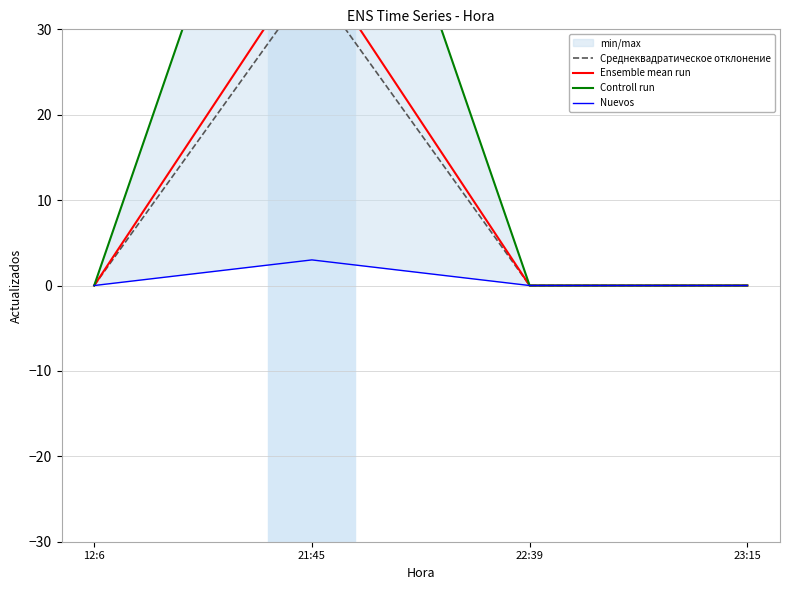

True or false: Среднеквадратическое отклонение has more than 2 points higher than both neighbors.

False